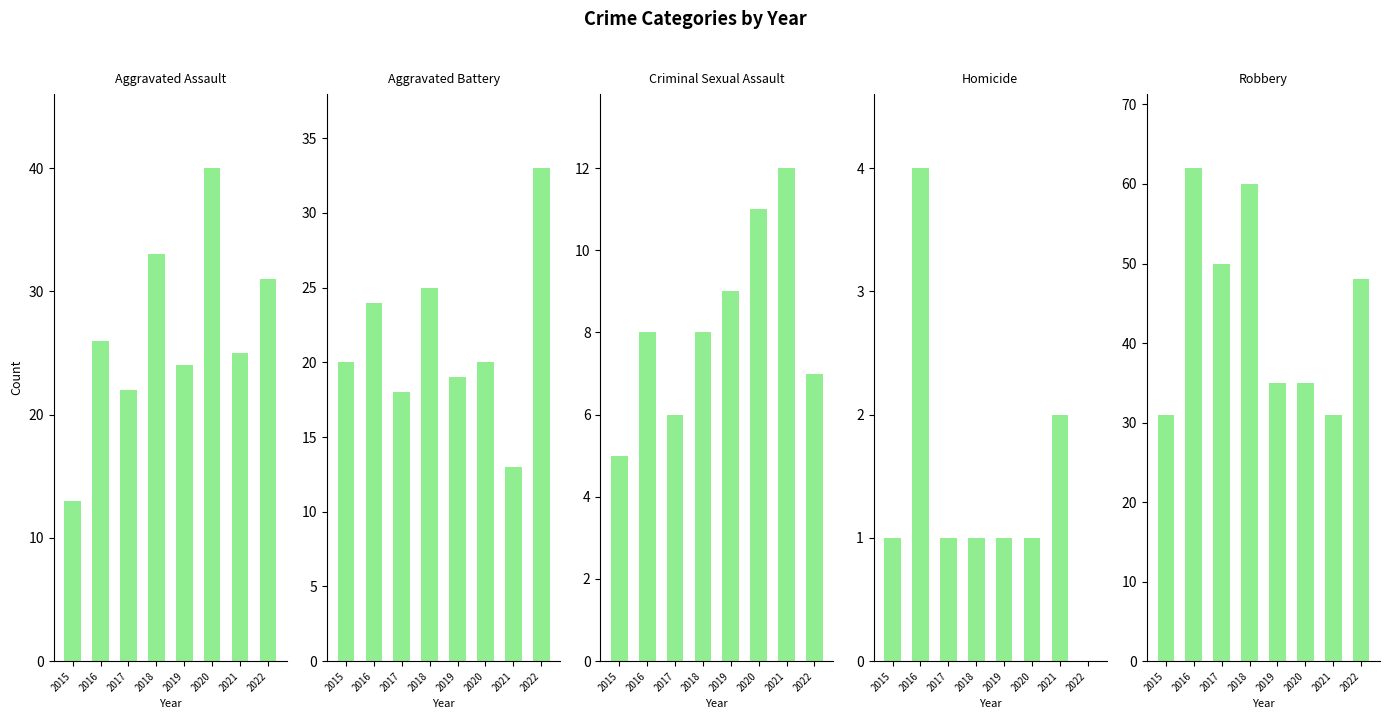

Does the chart contain stacked bars?

No